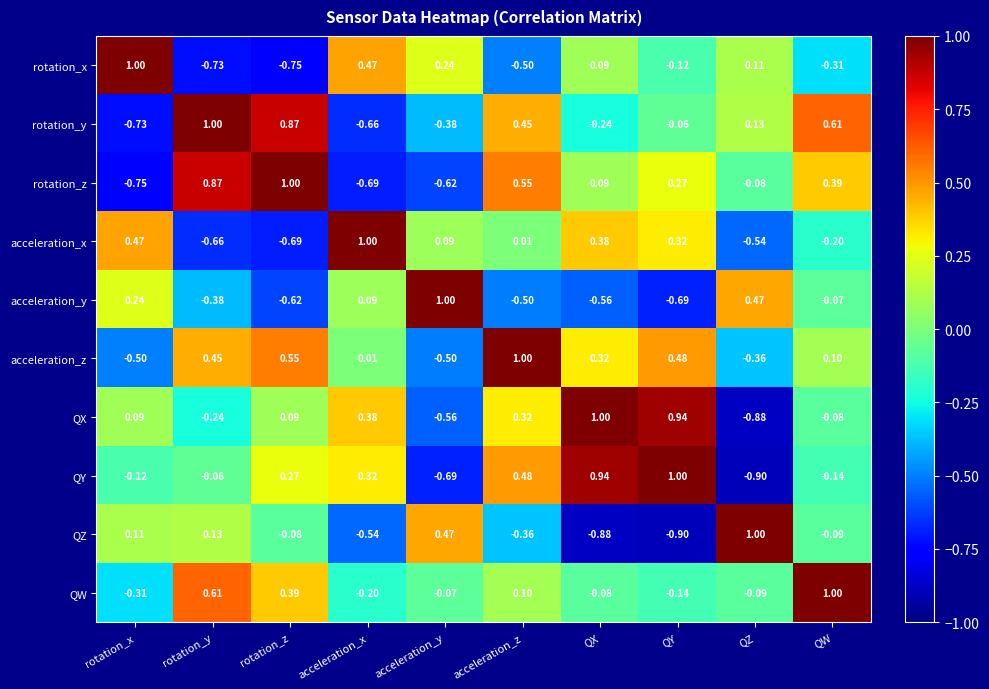

Which series changed the most between rotation_z and QZ?

QY